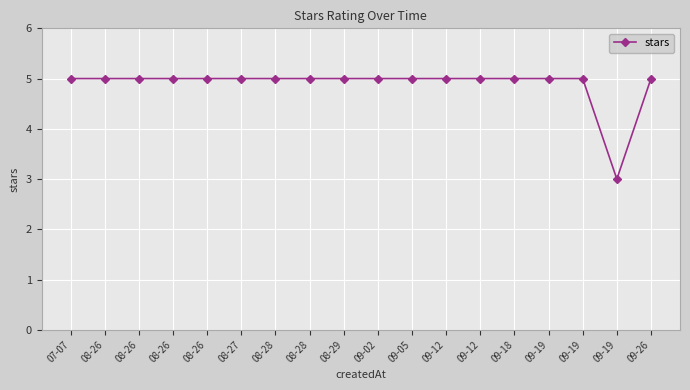

What is the minimum value shown in the chart?

3